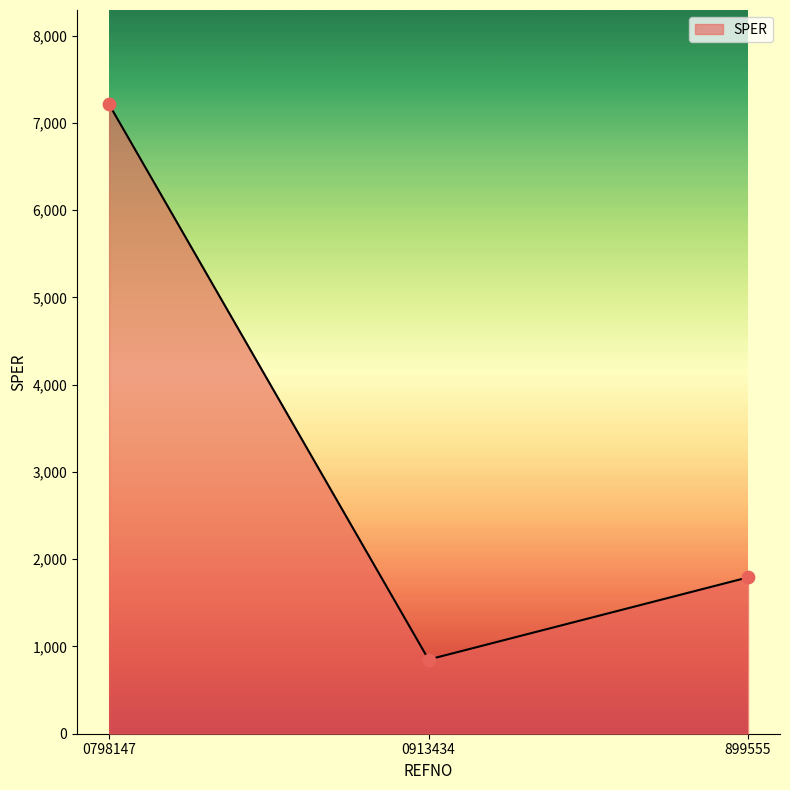

What is the change in value from 0798147 to 899555?

-5419.8